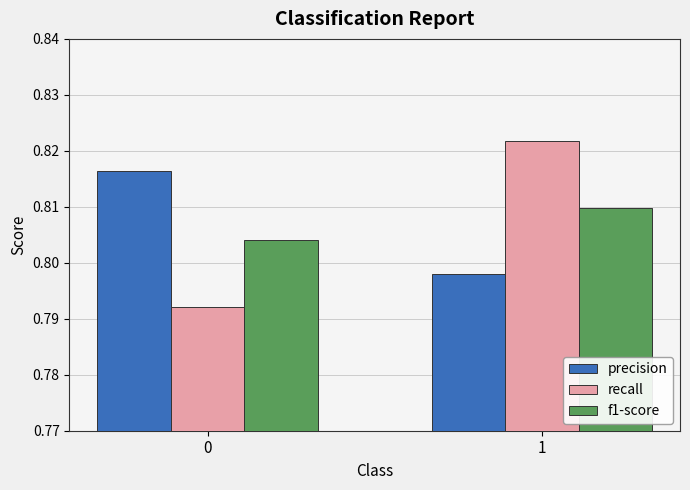

How many groups of bars are there?

2